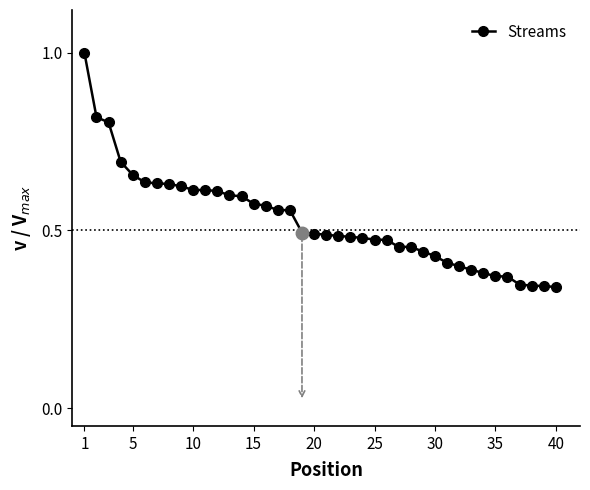

What is the greatest value displayed?

1.0